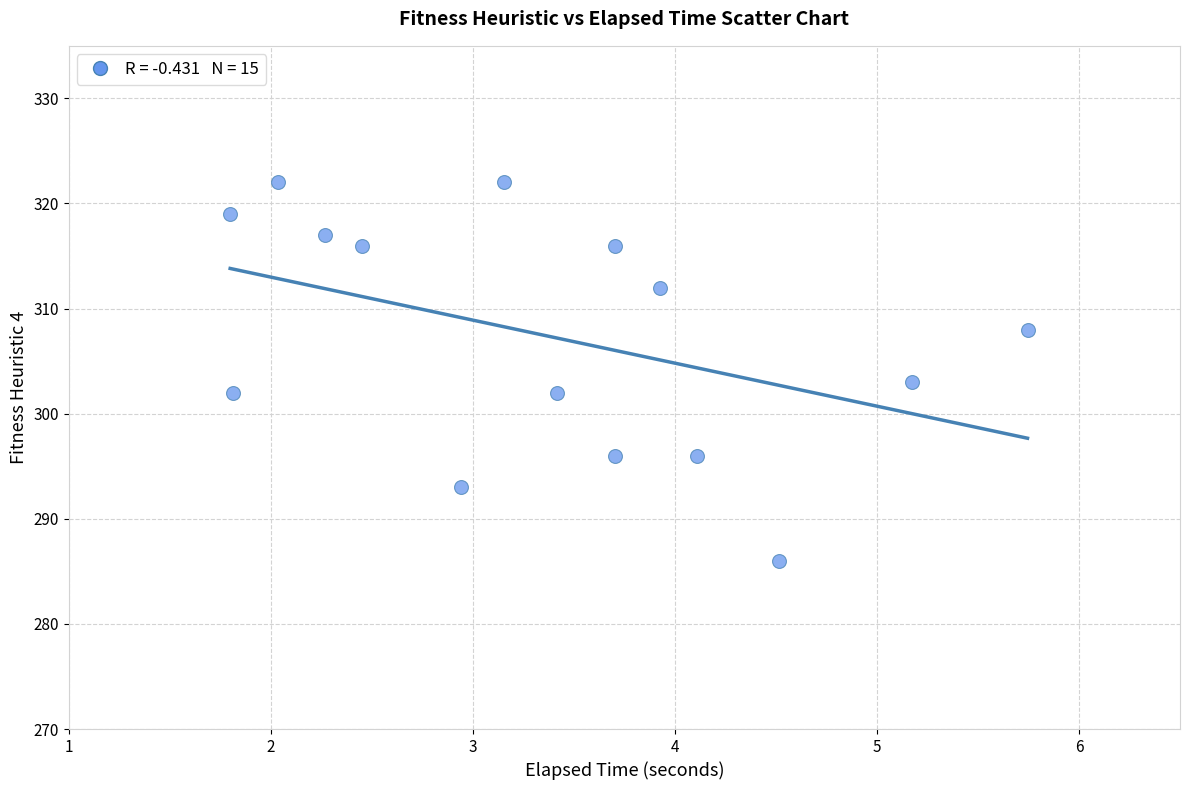

What Y value in the scatter plot is closest to 304?

303